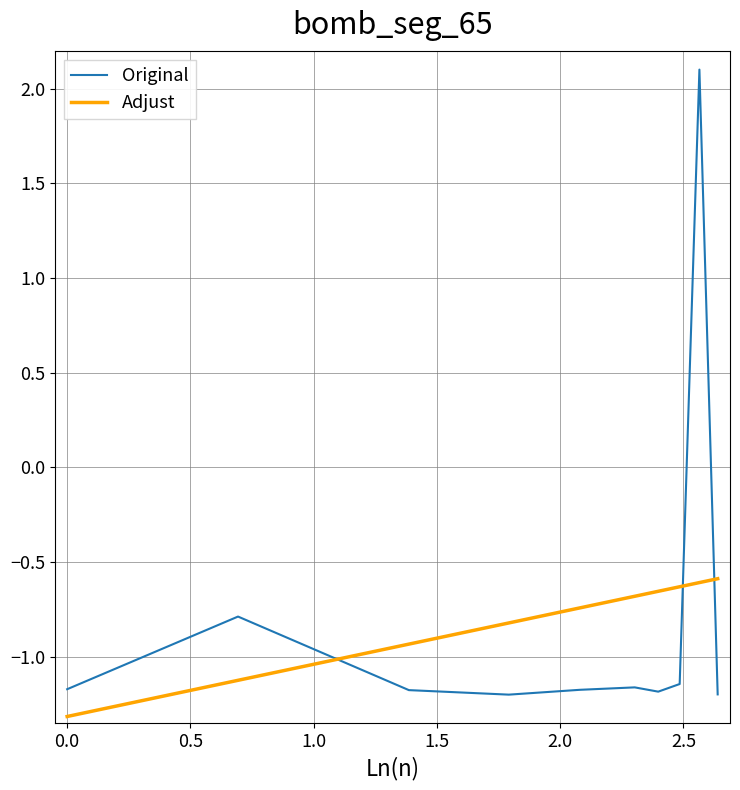

What is the sum of all Adjust values?

-8.1